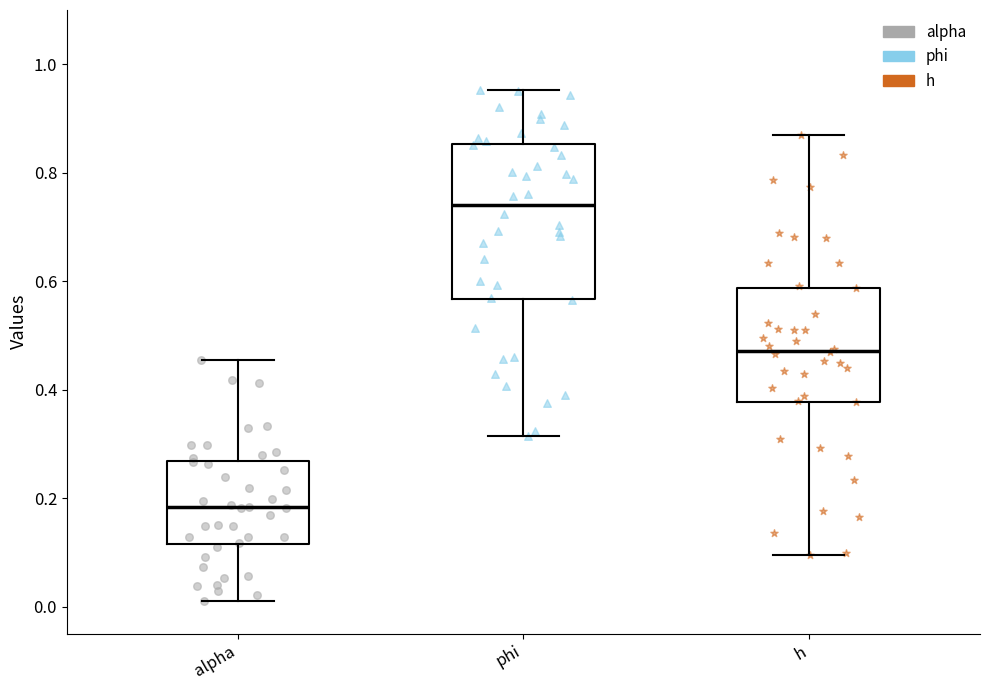

Reading left to right, read every box against the y-axis: the position of its median line, the range the box covers, and the ends of its whiskers. The values are not printed on the chart, so give them approximately, as read against the axis.

alpha: median 0.18, box 0.12 to 0.26, whiskers 0.00 to 0.46
phi: median 0.74, box 0.56 to 0.86, whiskers 0.32 to 0.96
h: median 0.48, box 0.38 to 0.58, whiskers 0.10 to 0.86